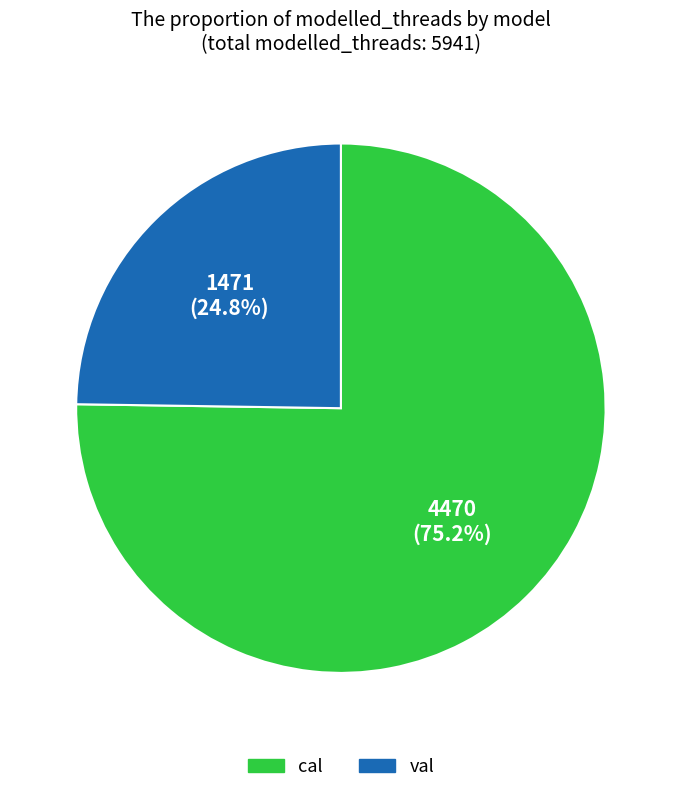

Does cal account for over 50% of the chart?

Yes